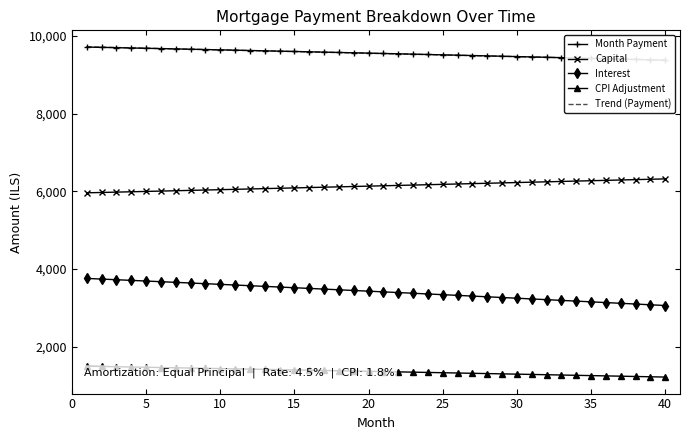

True or false: Interest and Trend (Payment) intersect in this chart.

False